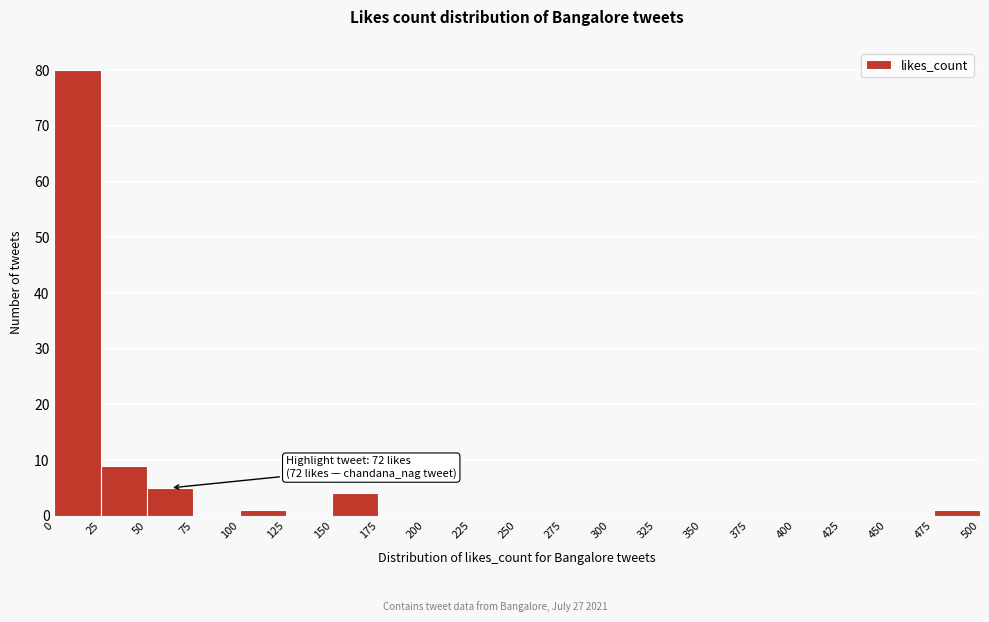

Over which range of the x-axis is the bar tallest?

0 to 25